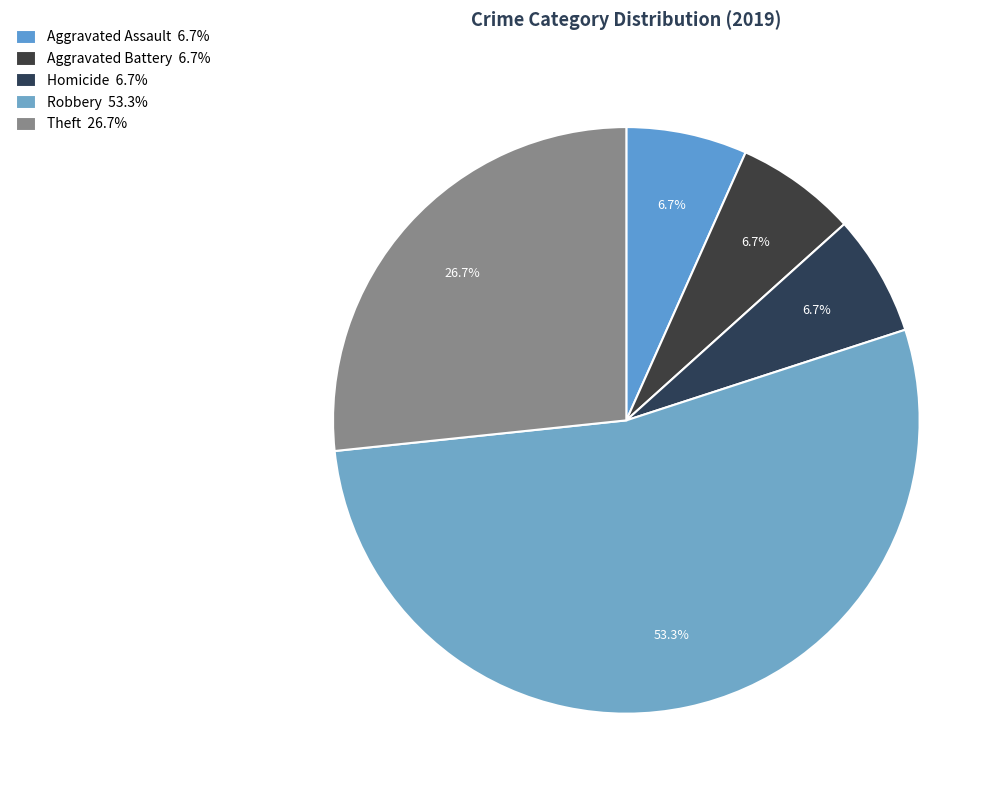

Is there any slice that represents more than half of the pie?

Yes